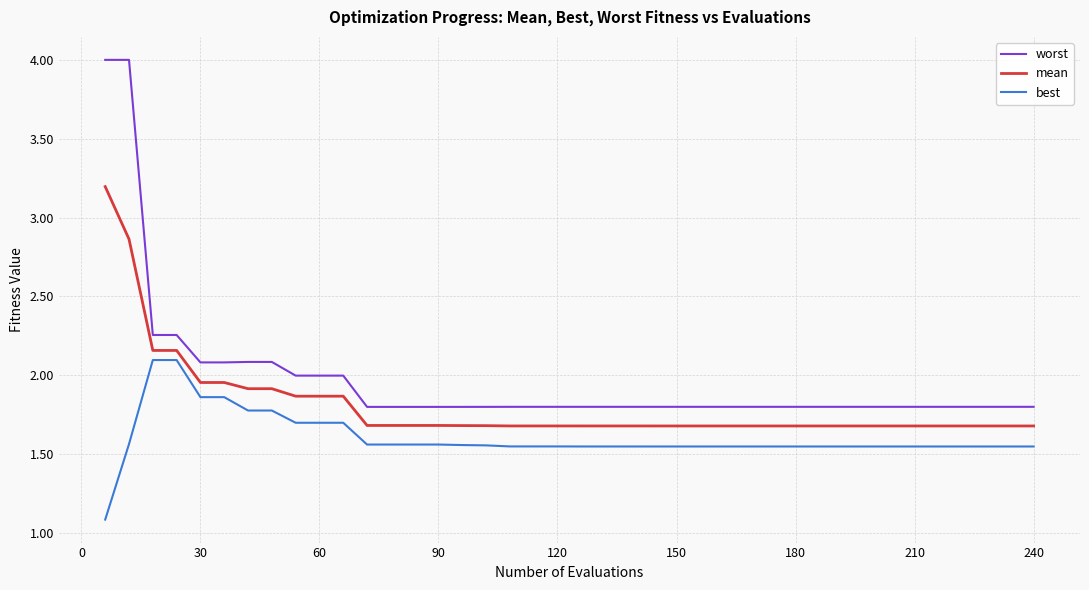

Which series has the largest range (max minus min)?

worst